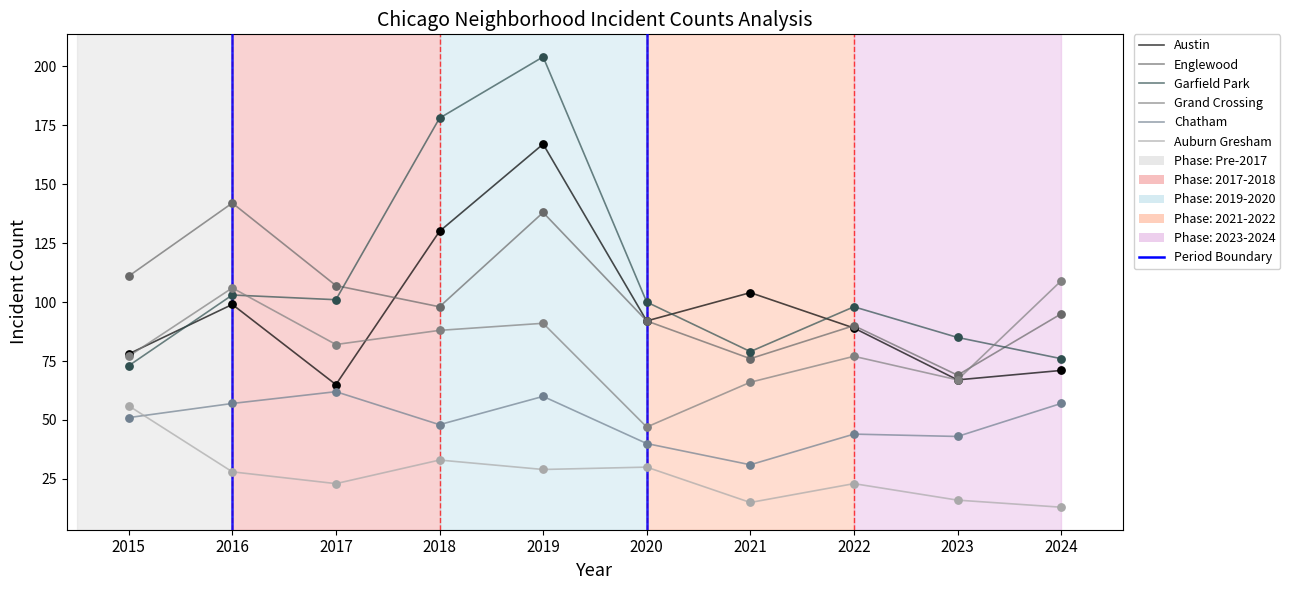

Is the value of Chatham at 2019 greater than the value of Auburn Gresham at 2024?

Yes